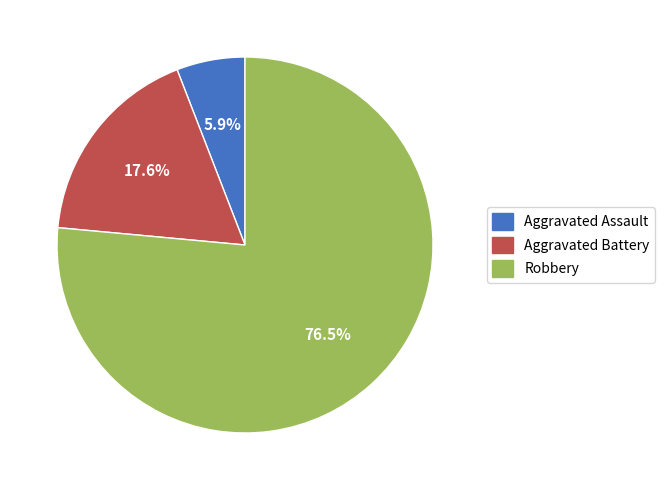

To the nearest percent, what is the difference between the Aggravated Assault and Aggravated Battery slice percentages?

12%